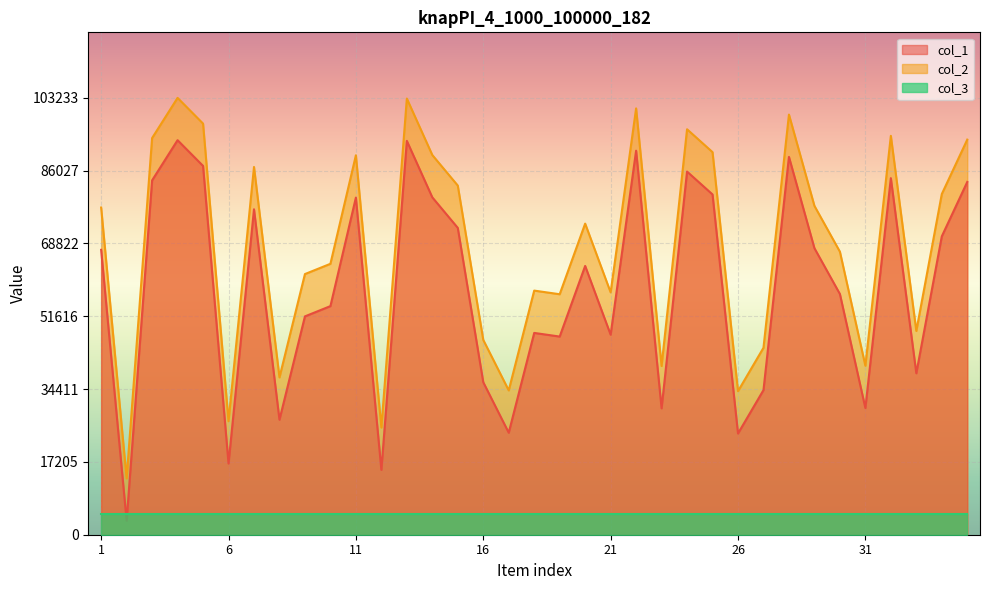

Where is col_2 nearest to the value 58278?

18